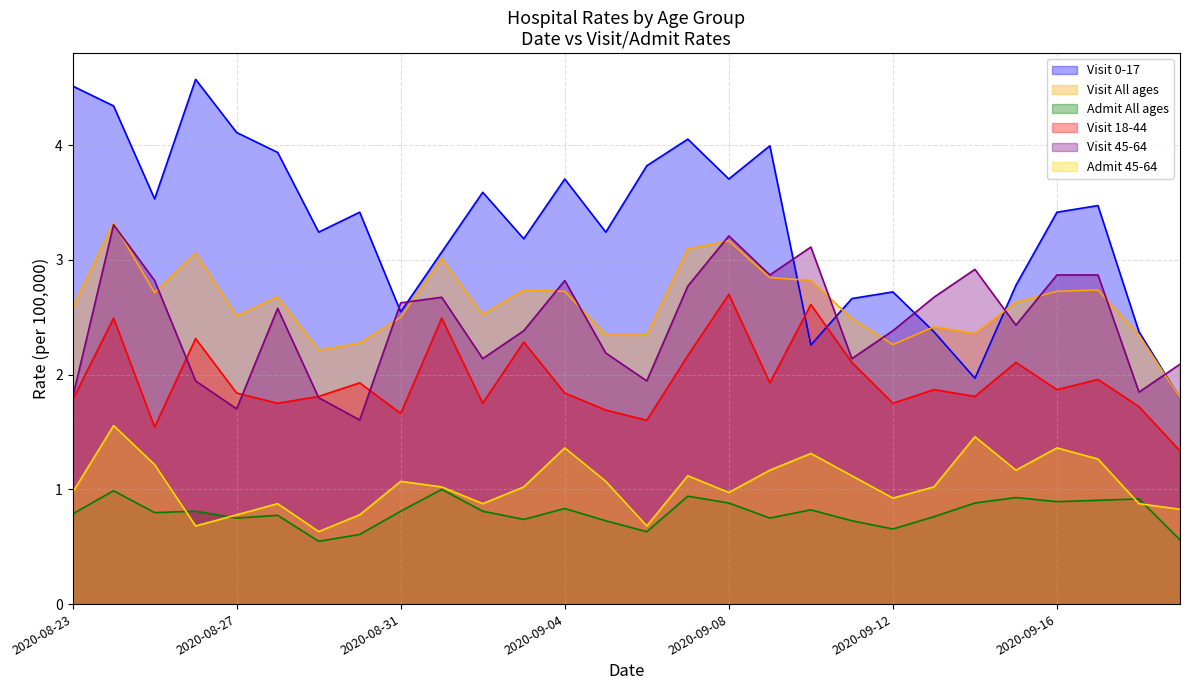

What is the label of the 11th point from the right?

2020-09-09